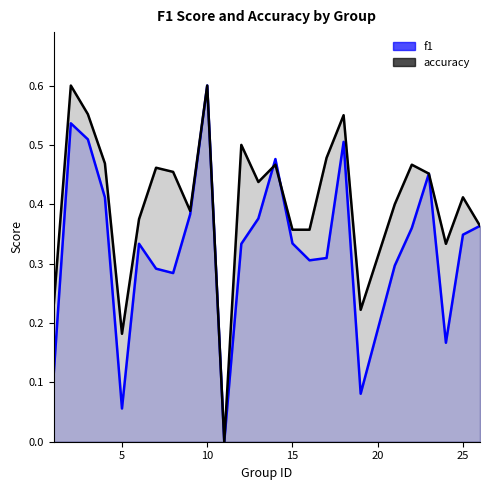

Rank the series by their average value, from highest to lowest.

accuracy, f1